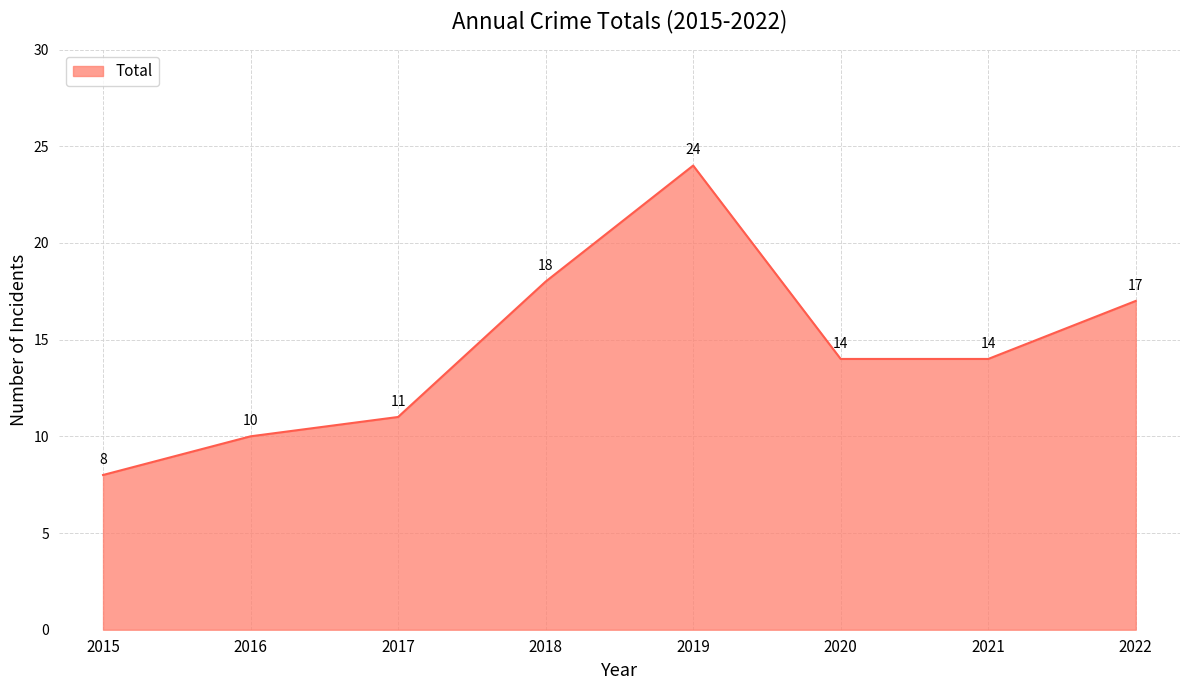

How many interior local peaks (higher than both neighbors) does the data have?

1